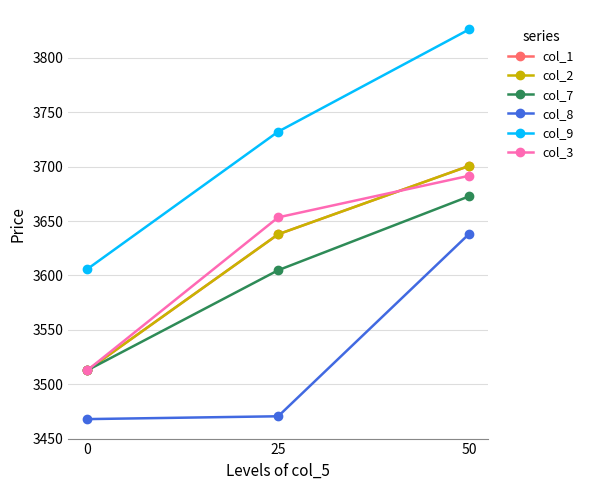

What is the minimum value for col_1?

3512.8